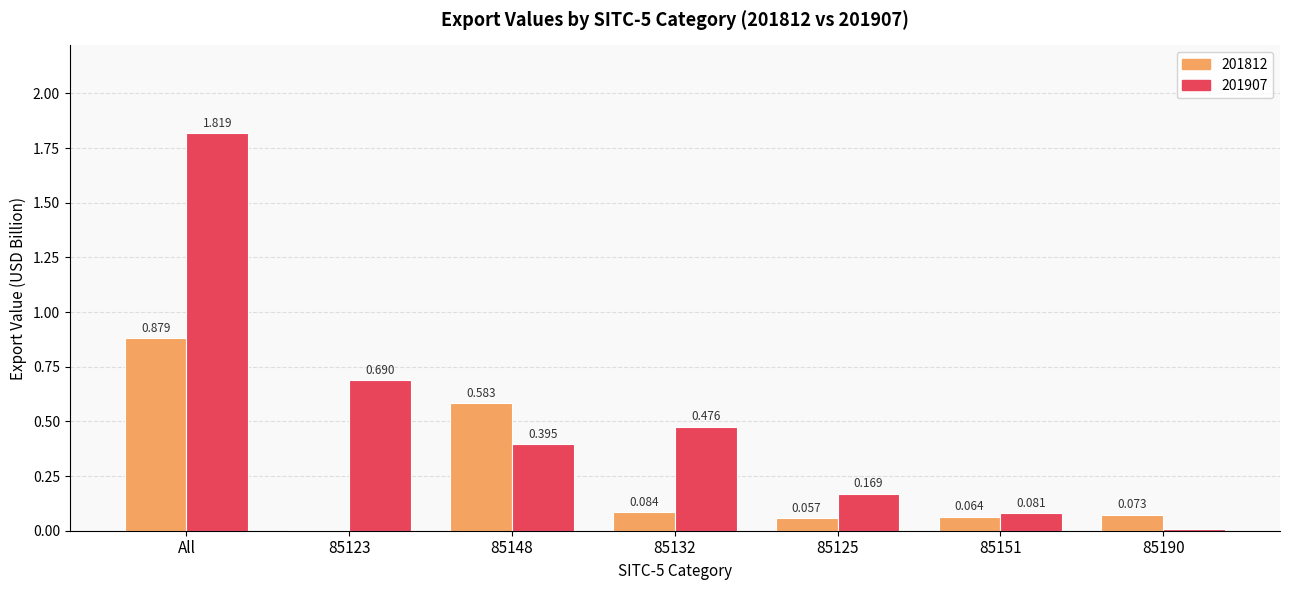

Is the value of 201812 at 85151 greater than the value of 201907 at 85190?

Yes